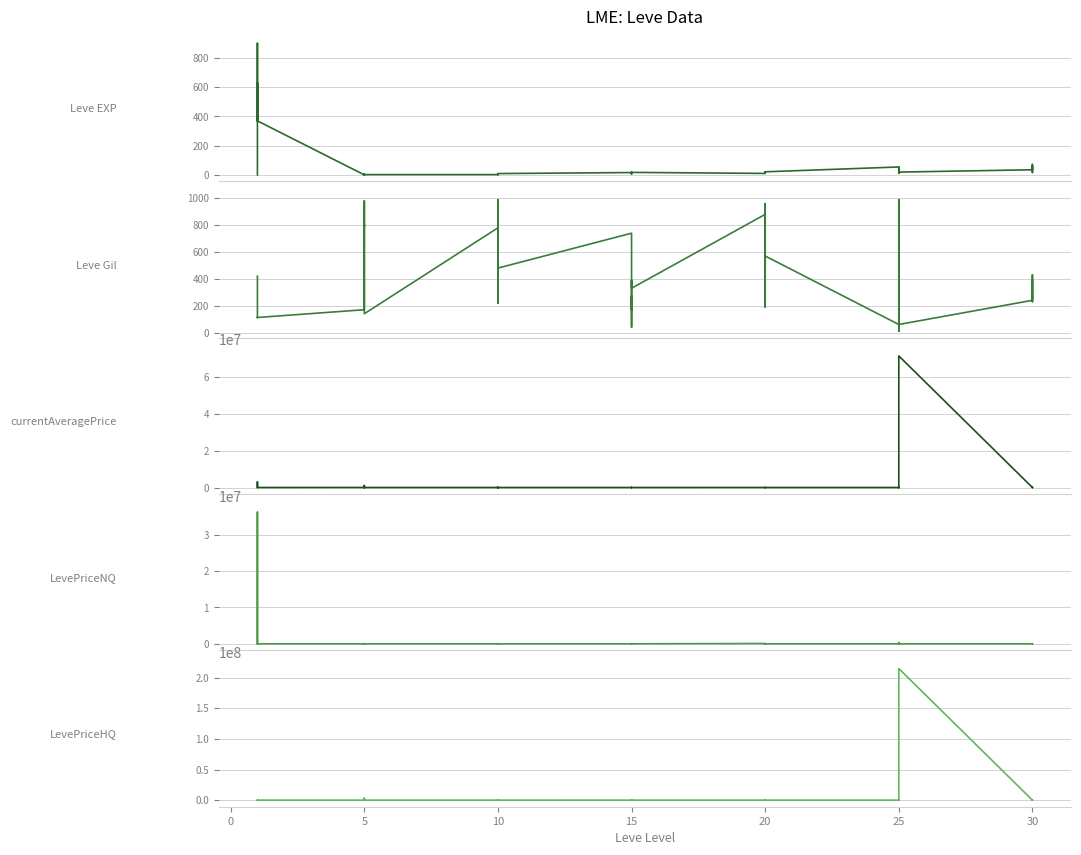

The value of currentAveragePrice at 10 is 533. True or false?

True